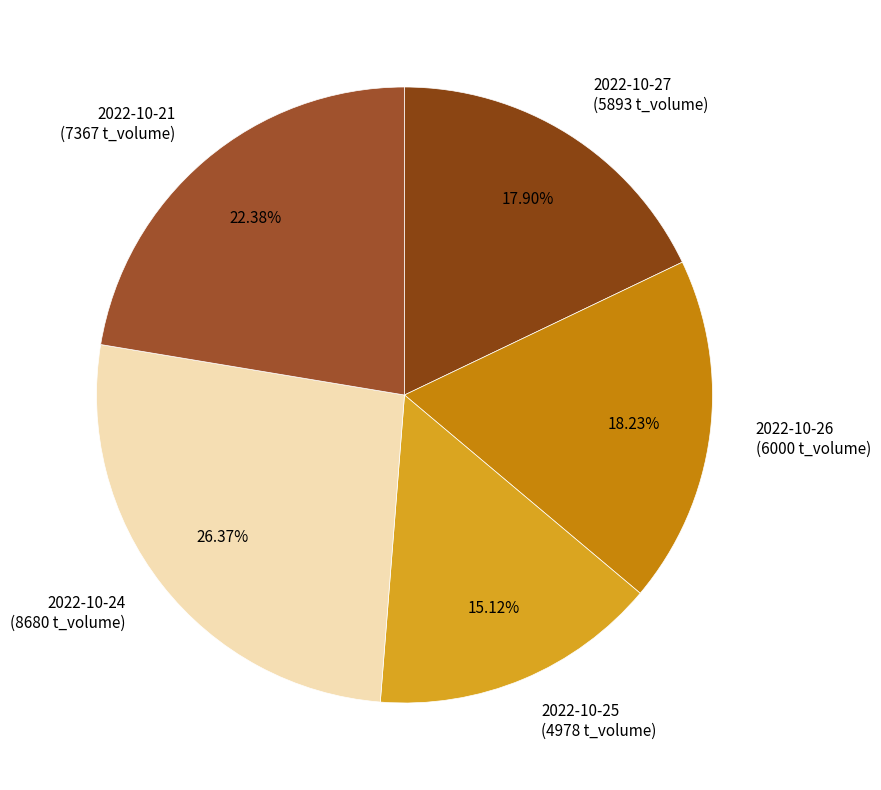

The 2022-10-27 slice represents 29% of the pie. True or false?

False